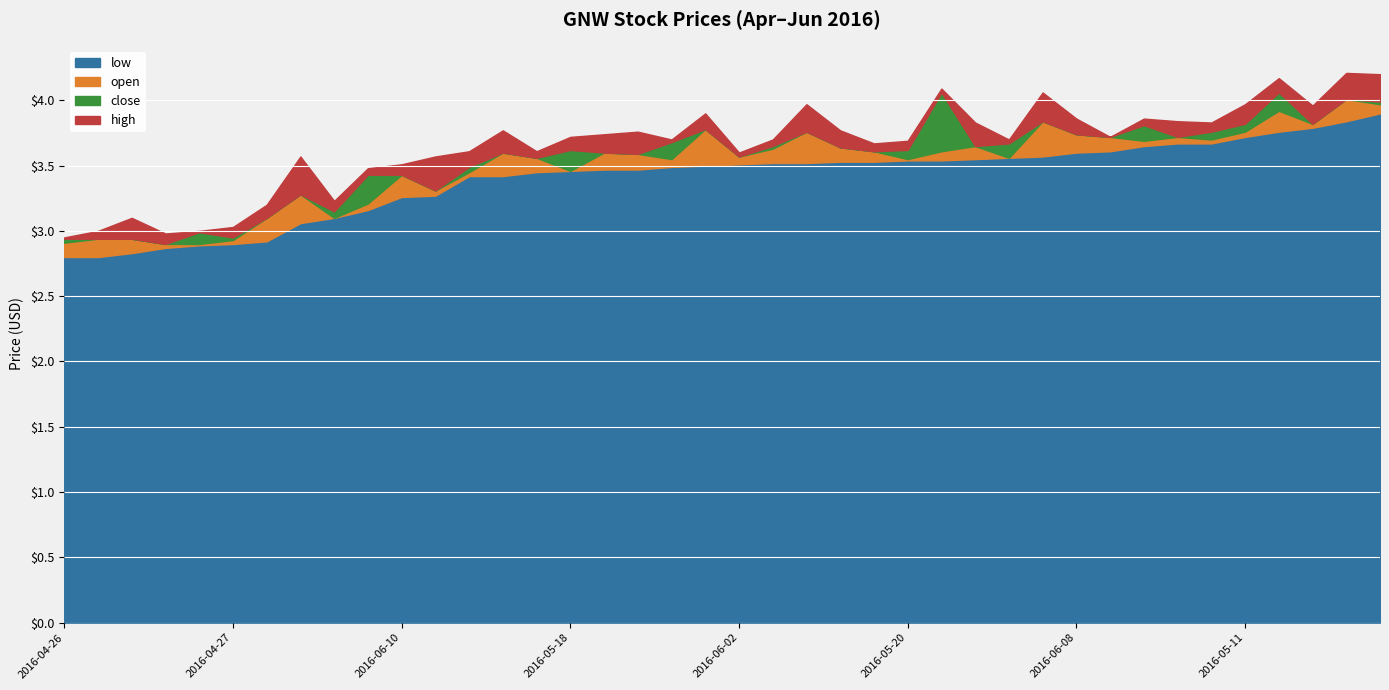

True or false: open has more than 2 points higher than both neighbors.

True